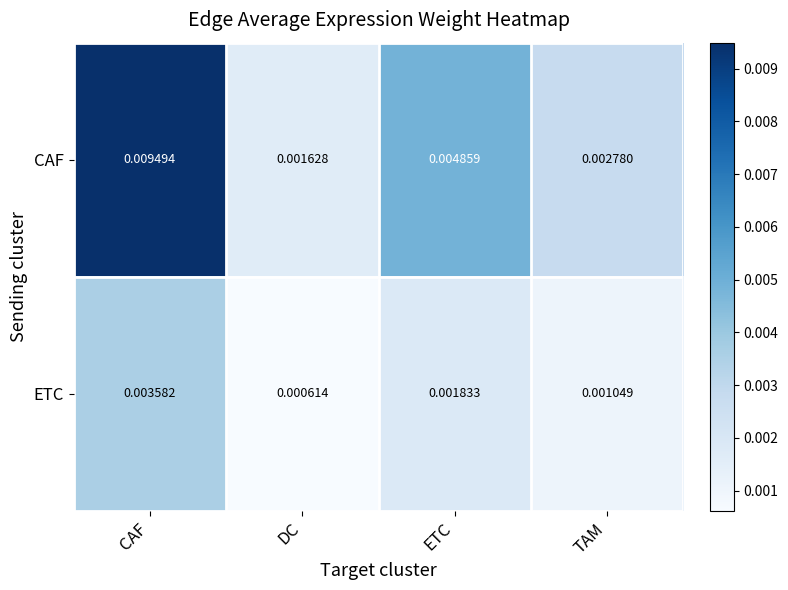

List the series in order of their overall mean, lowest first.

ETC, CAF